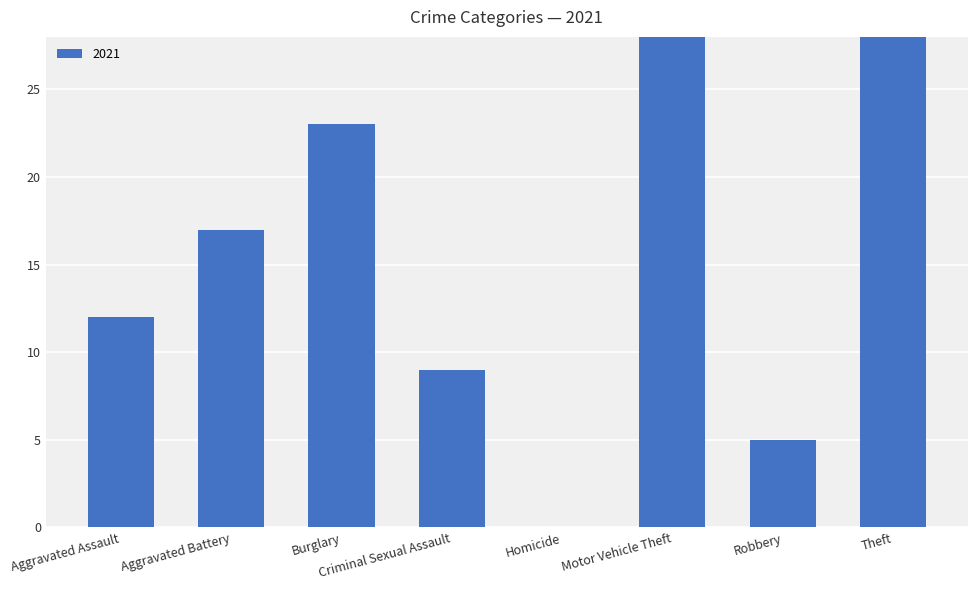

What position from the left is Burglary?

3